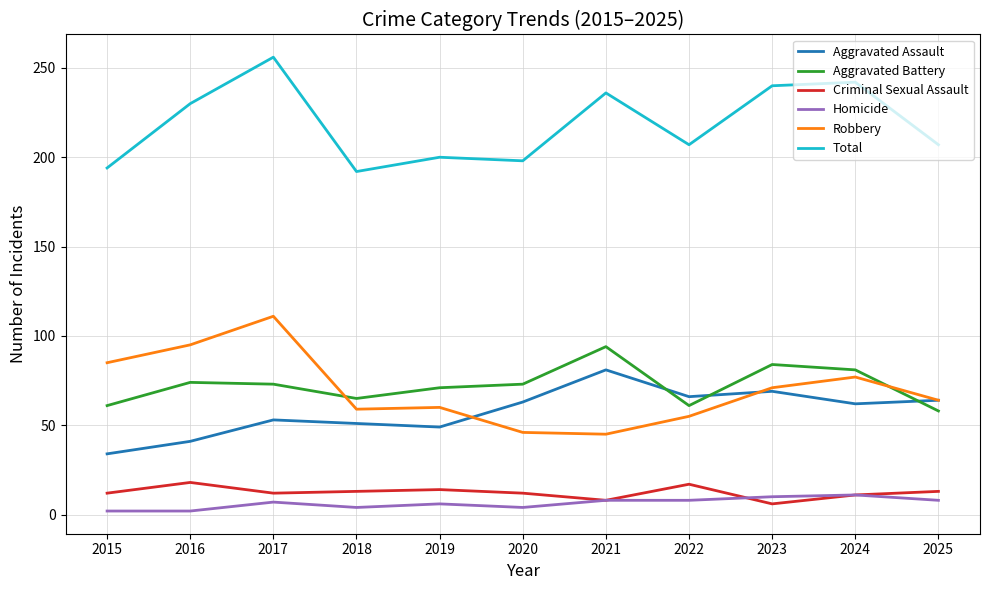

At how many categories does at least one series exceed 56?

11